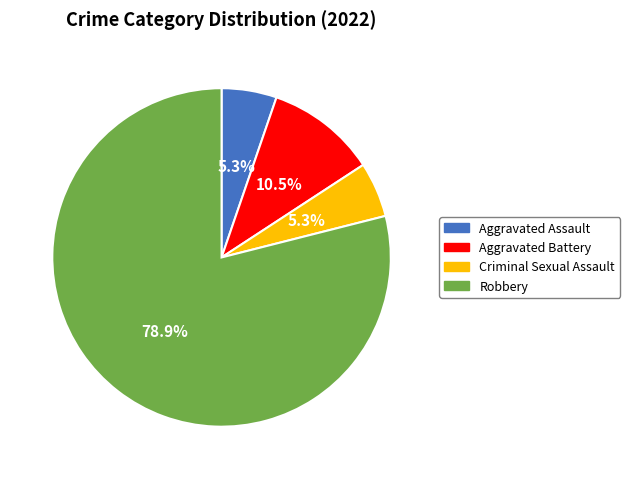

Do Aggravated Battery and Aggravated Assault together represent more than half of the pie?

No